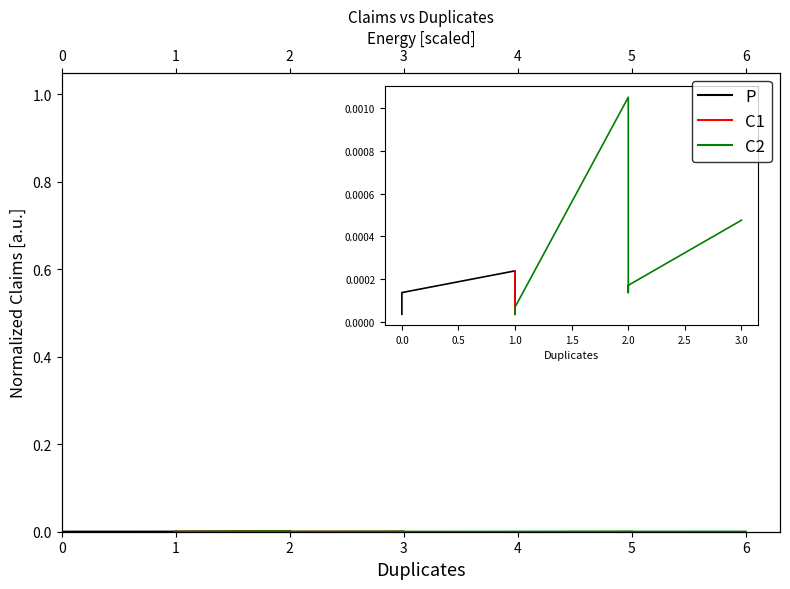

Does the chart have visible grid lines?

No